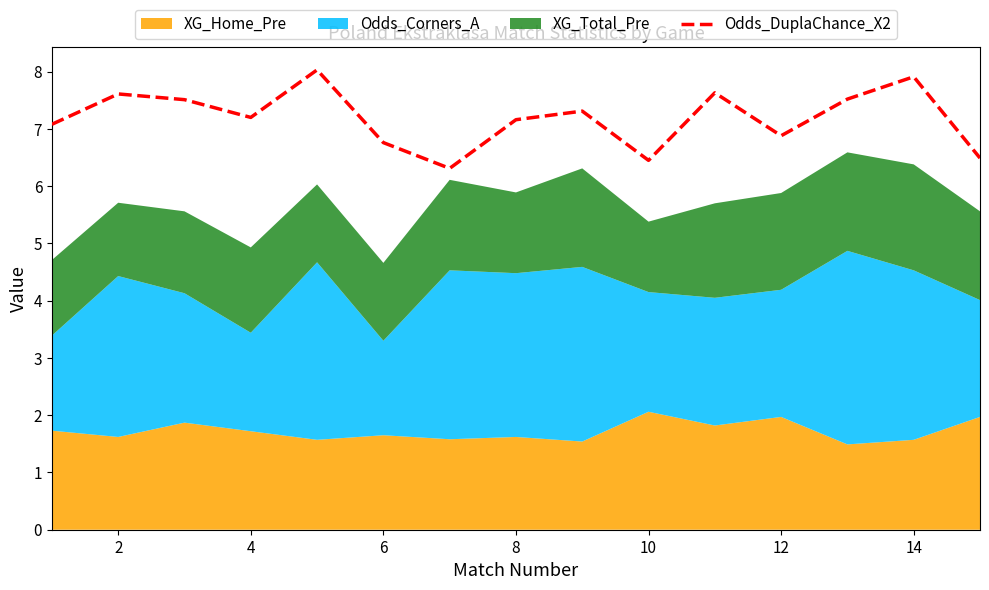

The value of Odds_DuplaChance_X2 at 14 is 12.6. True or false?

False